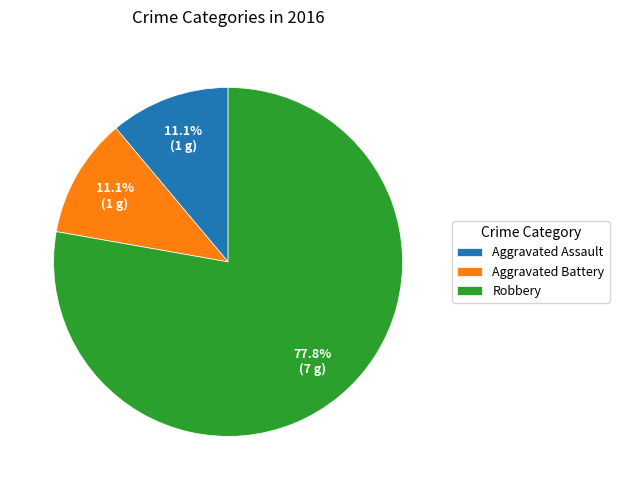

Is the sum of Aggravated Battery and Aggravated Assault greater than half?

No